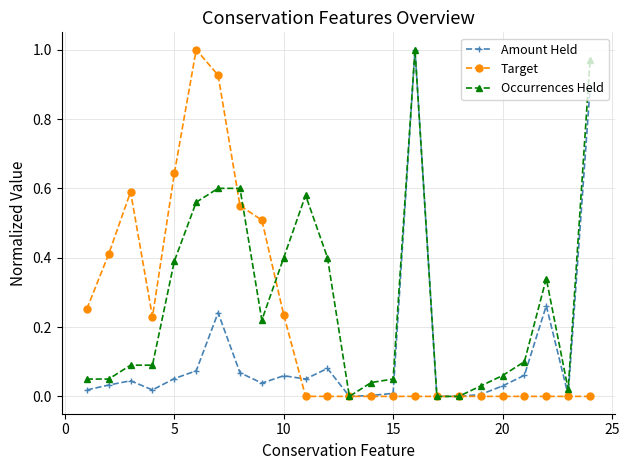

Which series has the largest total across all categories?

Occurrences Held